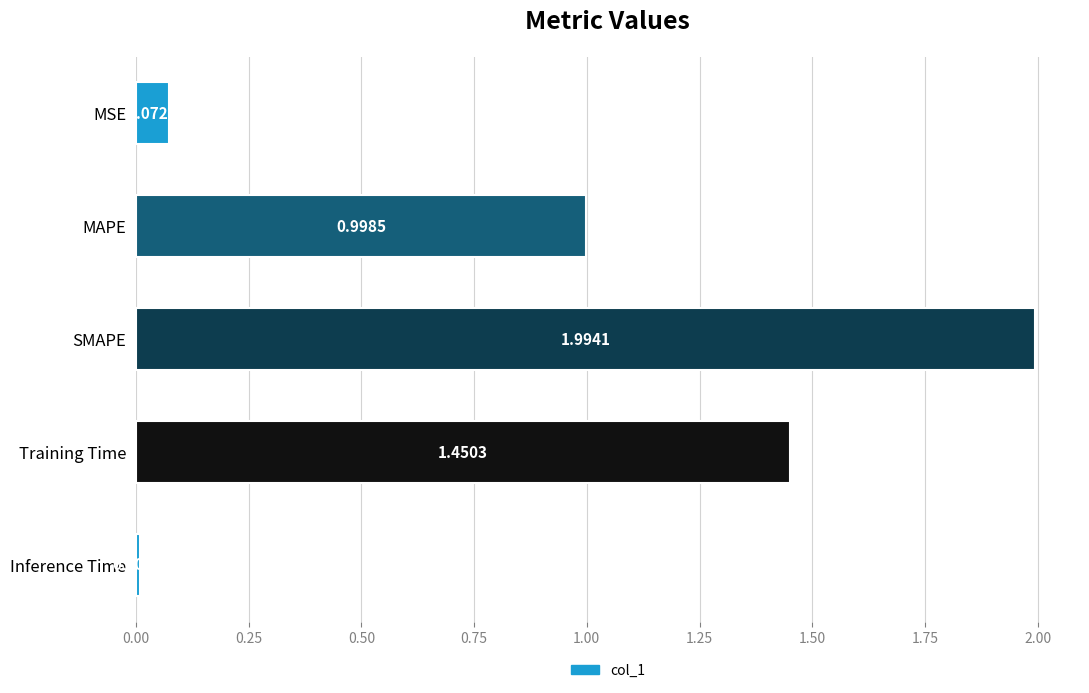

What is the average value?

0.9